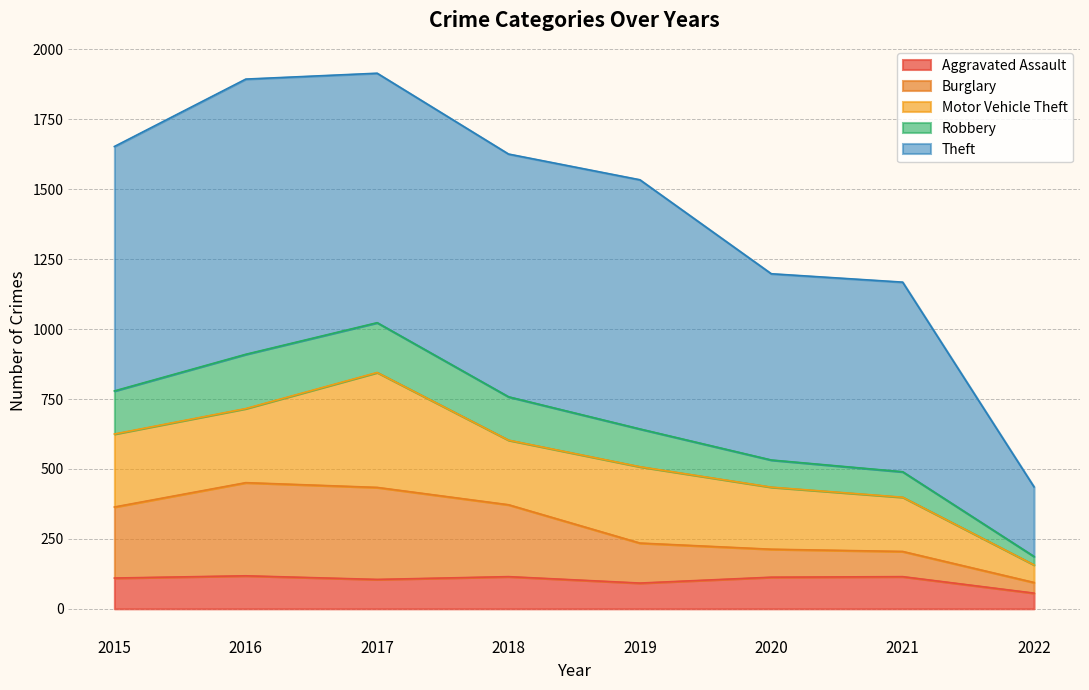

What are all the series names shown in the legend?

Aggravated Assault, Burglary, Motor Vehicle Theft, Robbery, Theft